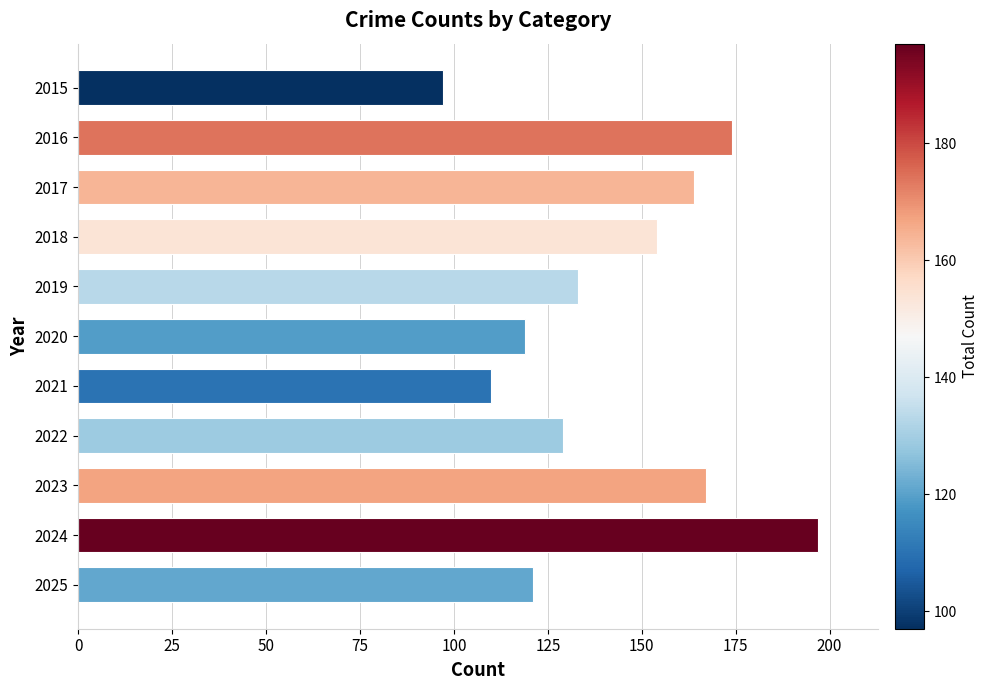

How many categories are shown in the chart?

11